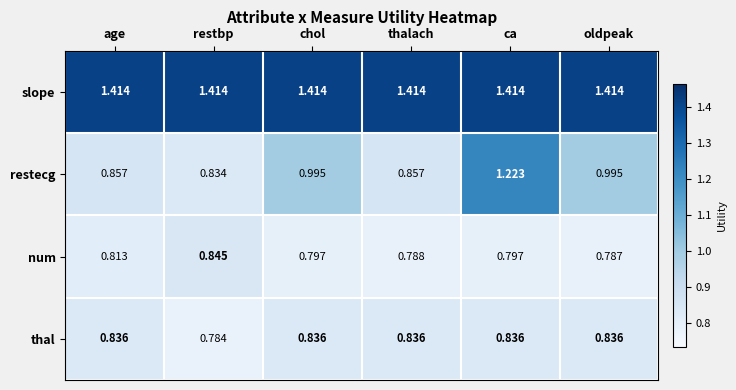

At which label is num closest to 0?

oldpeak